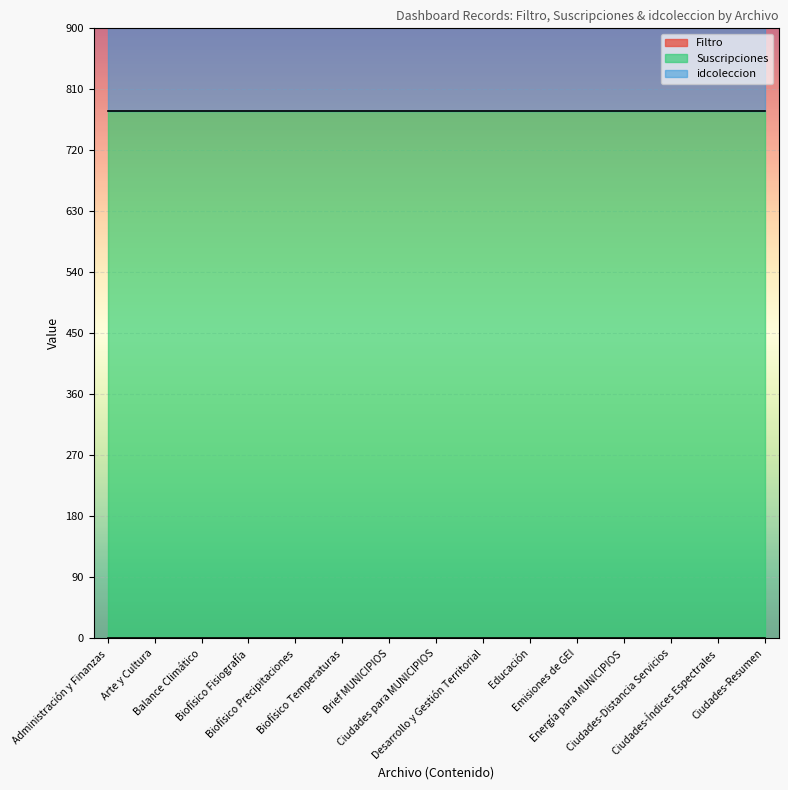

At Ciudades-Distancia Servicios, list the series in order from smallest to largest.

Filtro, idcoleccion, Suscripciones